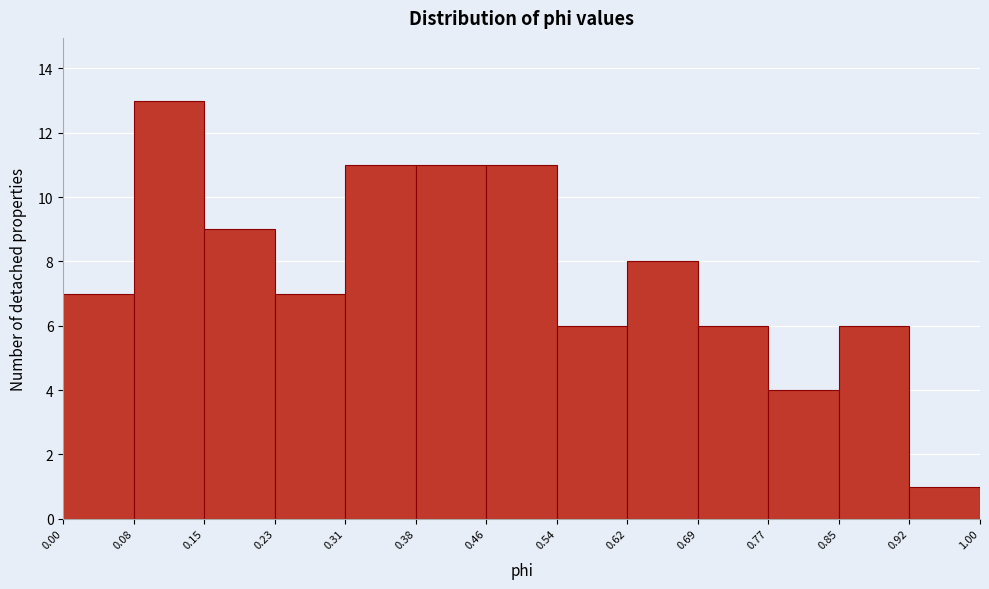

Reading left to right, transcribe this chart: for each bar, give the range it covers on the x-axis and its height. The values are not printed on the chart, so give them approximately, as read against the axis.

0.00 to 0.08: 7
0.08 to 0.15: 13
0.15 to 0.23: 9
0.23 to 0.31: 7
0.31 to 0.38: 11
0.38 to 0.46: 11
0.46 to 0.54: 11
0.54 to 0.62: 6
0.62 to 0.69: 8
0.69 to 0.77: 6
0.77 to 0.85: 4
0.85 to 0.92: 6
0.92 to 1.00: 1